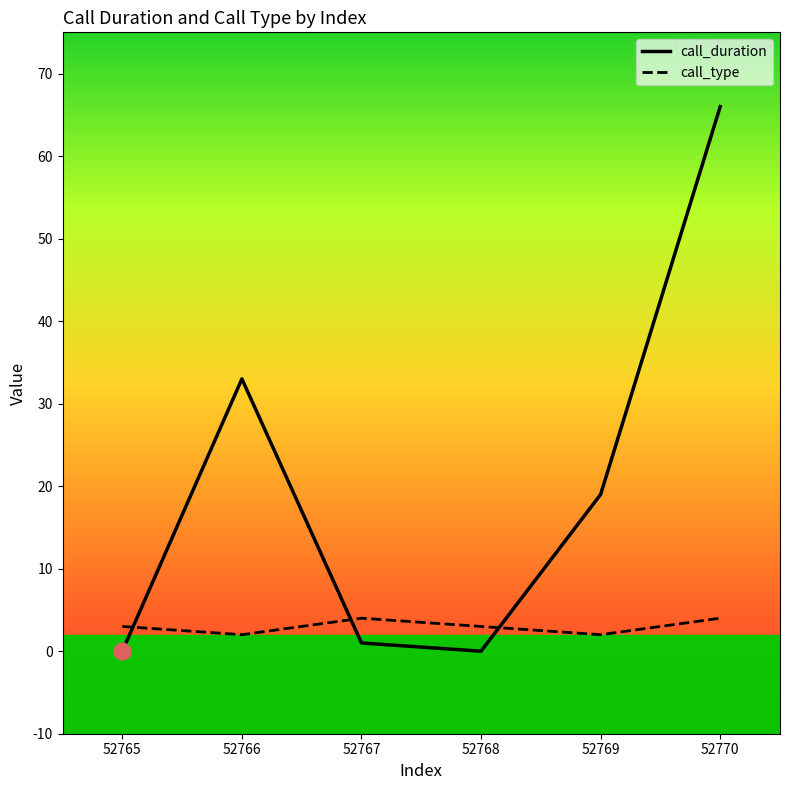

Reading left to right, extract all data points from this chart.

call_duration: 52765=0	52766=33	52767=1	52768=0	52769=19	52770=66
call_type: 52765=3	52766=2	52767=4	52768=3	52769=2	52770=4